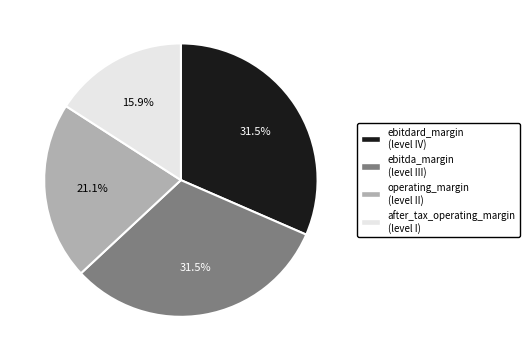

Which has a higher value, ebitdard_margin or operating_margin?

ebitdard_margin